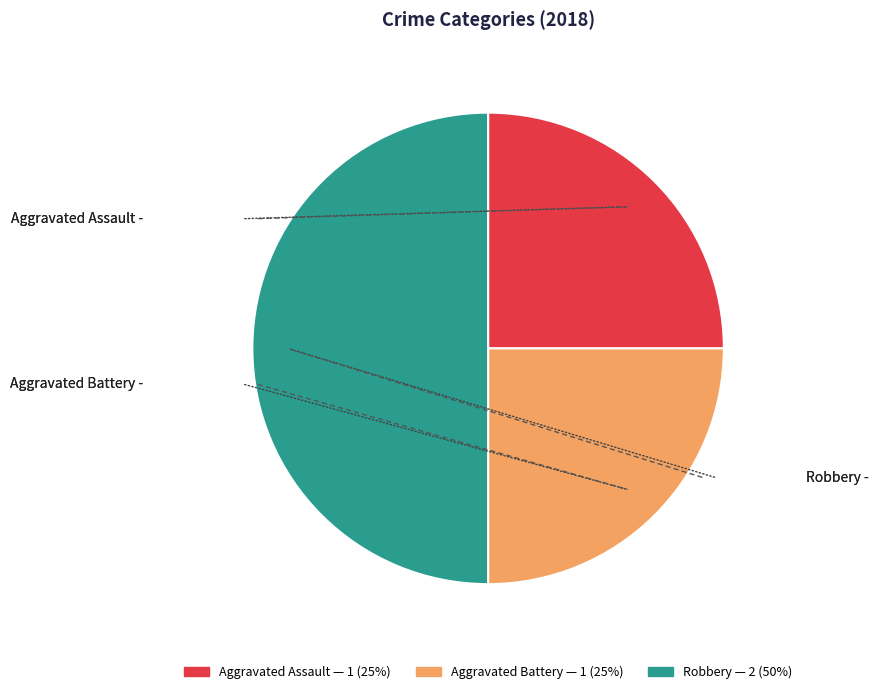

Does Aggravated Assault represent more than half of the total?

No